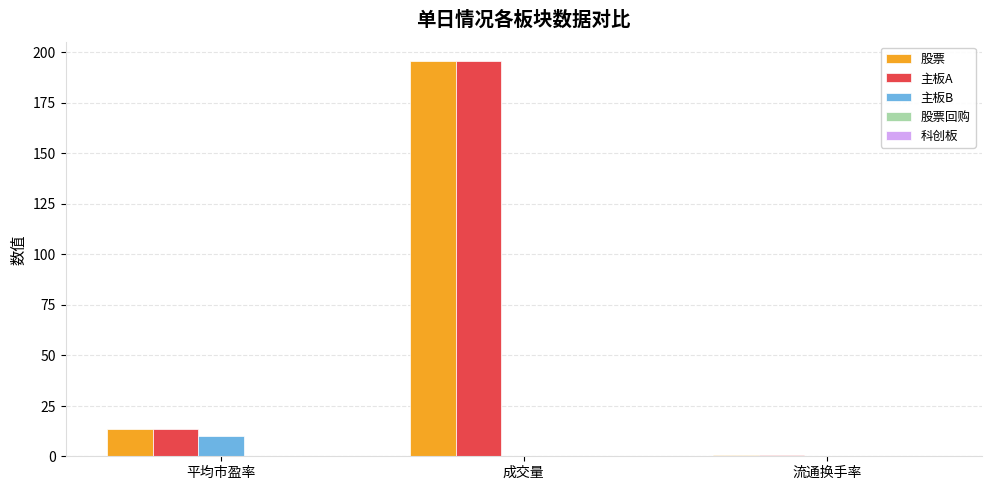

The 股票 series shows 20.7 at 平均市盈率. True or false?

False